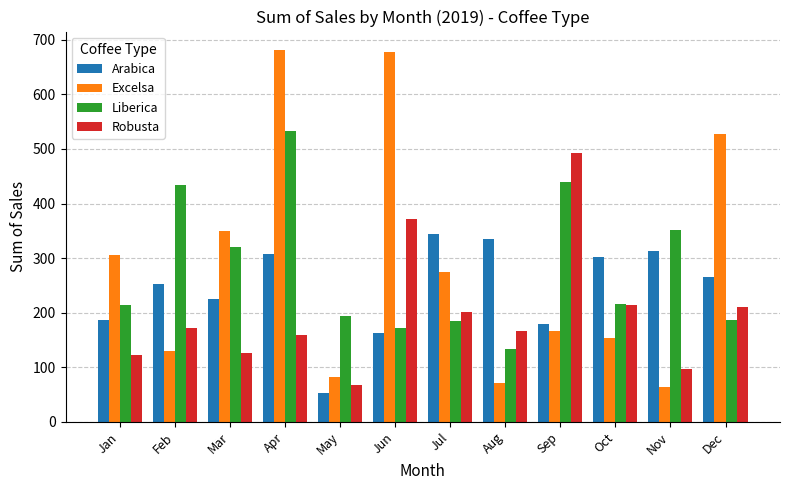

The value of Robusta at Mar is 126.0. True or false?

True